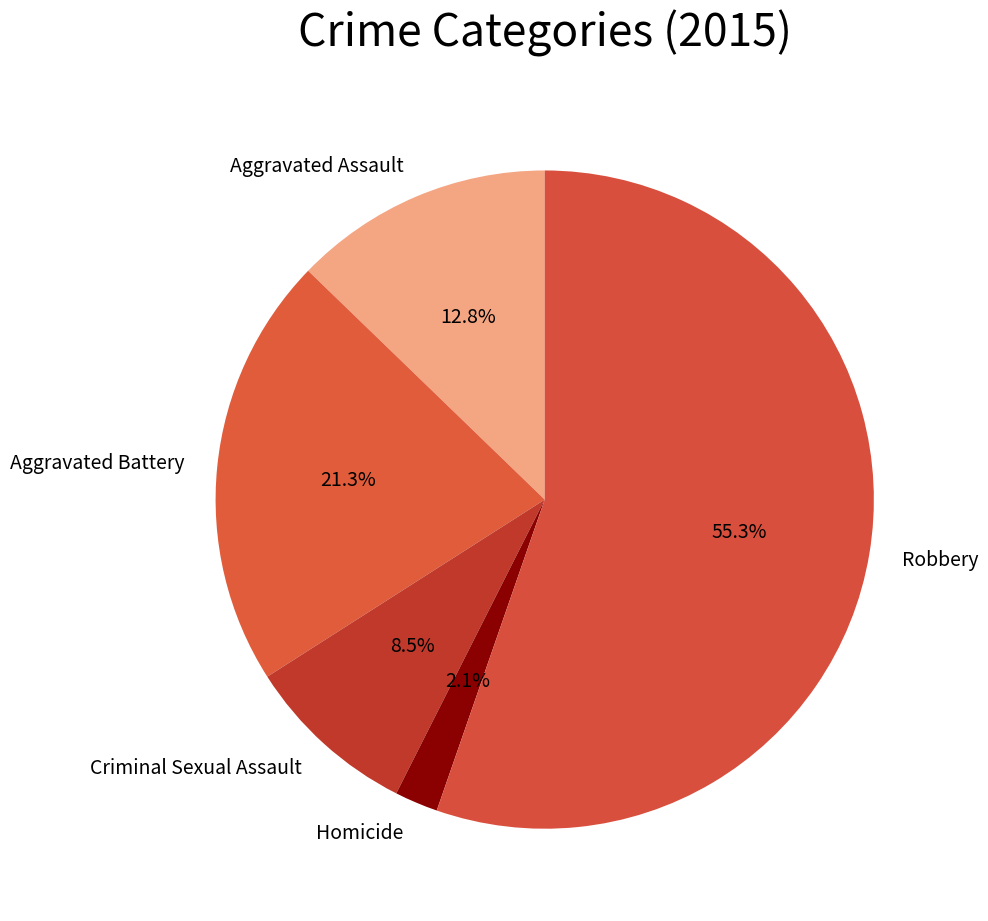

Does any single category account for the majority?

Yes